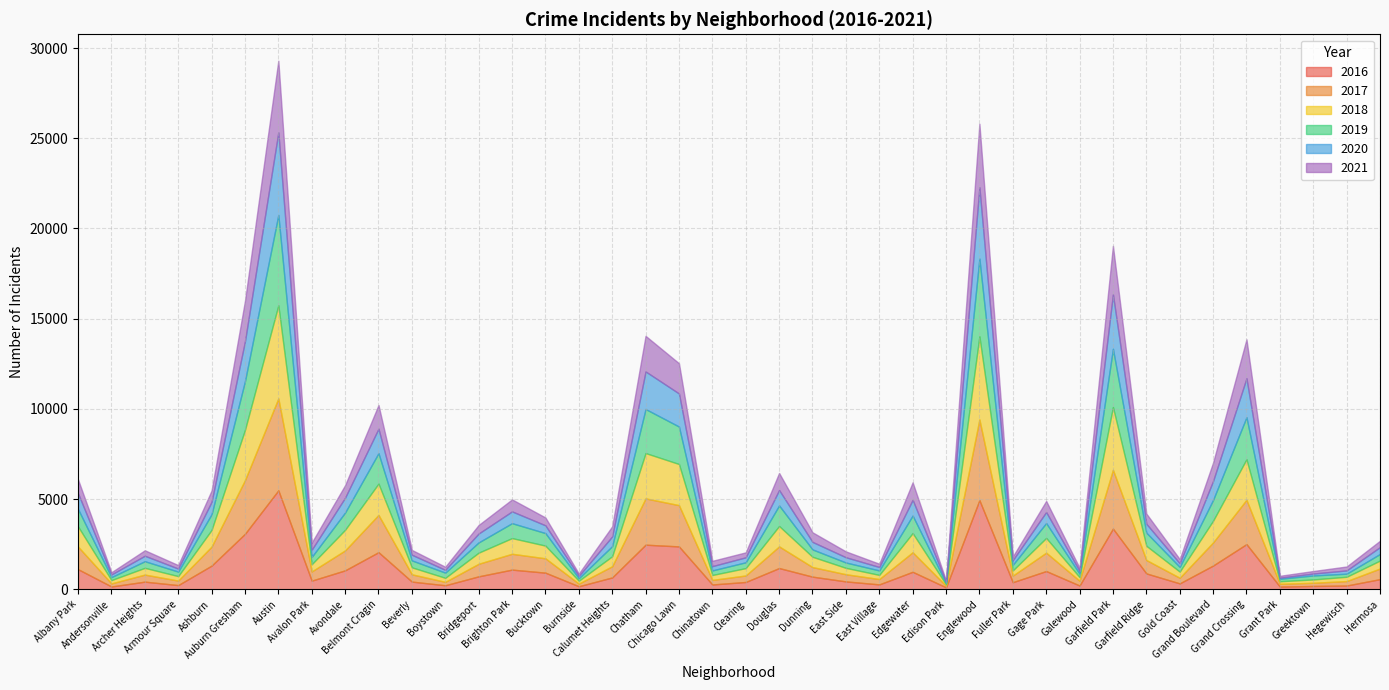

Reading left to right, what are all the values shown in this chart?

2017: Albany Park=1251	Andersonville=171	Archer Heights=391	Armour Square=251	Ashburn=1053	Auburn Gresham=2973	Austin=5095	Avalon Park=509	Avondale=1107	Belmont Cragin=2066	Beverly=404	Boystown=188	Bridgeport=697	Brighton Park=878	Bucktown=795	Burnside=145	Calumet Heights=620	Chatham=2566	Chicago Lawn=2288	Chinatown=253	Clearing=360	Douglas=1200	Dunning=531	East Side=397	East Village=296	Edgewater=1082	Edison Park=87	Englewood=4472	Fuller Park=365	Gage Park=1019	Galewood=265	Garfield Park=3257	Garfield Ridge=742	Gold Coast=311	Grand Boulevard=1281	Grand Crossing=2456	Grant Park=154	Greektown=176	Hegewisch=246	Hermosa=588
2019: Albany Park=968	Andersonville=166	Archer Heights=368	Armour Square=249	Ashburn=872	Auburn Gresham=2701	Austin=5008	Avalon Park=405	Avondale=957	Belmont Cragin=1687	Beverly=385	Boystown=287	Bridgeport=568	Brighton Park=827	Bucktown=694	Burnside=142	Calumet Heights=561	Chatham=2441	Chicago Lawn=2076	Chinatown=253	Clearing=322	Douglas=1140	Dunning=407	East Side=297	East Village=248	Edgewater=972	Edison Park=76	Englewood=4310	Fuller Park=309	Gage Park=825	Galewood=189	Garfield Park=3226	Garfield Ridge=728	Gold Coast=261	Grand Boulevard=1153	Grand Crossing=2328	Grant Park=138	Greektown=220	Hegewisch=171	Hermosa=365
2018: Albany Park=1117	Andersonville=183	Archer Heights=374	Armour Square=248	Ashburn=924	Auburn Gresham=2787	Austin=5162	Avalon Park=401	Avondale=1142	Belmont Cragin=1736	Beverly=386	Boystown=224	Bridgeport=616	Brighton Park=869	Bucktown=704	Burnside=160	Calumet Heights=554	Chatham=2513	Chicago Lawn=2281	Chinatown=273	Clearing=409	Douglas=1131	Dunning=571	East Side=354	East Village=230	Edgewater=1064	Edison Park=75	Englewood=4607	Fuller Park=289	Gage Park=816	Galewood=201	Garfield Park=3484	Garfield Ridge=789	Gold Coast=342	Grand Boulevard=1205	Grand Crossing=2250	Grant Park=141	Greektown=185	Hegewisch=240	Hermosa=442
2020: Albany Park=870	Andersonville=147	Archer Heights=303	Armour Square=169	Ashburn=686	Auburn Gresham=2212	Austin=4578	Avalon Park=400	Avondale=825	Belmont Cragin=1357	Beverly=315	Boystown=154	Bridgeport=493	Brighton Park=654	Bucktown=431	Burnside=126	Calumet Heights=538	Chatham=2084	Chicago Lawn=1834	Chinatown=239	Clearing=276	Douglas=856	Dunning=418	East Side=291	East Village=191	Edgewater=873	Edison Park=75	Englewood=3952	Fuller Park=259	Gage Park=611	Galewood=154	Garfield Park=3018	Garfield Ridge=494	Gold Coast=198	Grand Boulevard=1052	Grand Crossing=2157	Grant Park=60	Greektown=107	Hegewisch=181	Hermosa=382
2021: Albany Park=768	Andersonville=123	Archer Heights=303	Armour Square=193	Ashburn=627	Auburn Gresham=2236	Austin=3973	Avalon Park=395	Avondale=692	Belmont Cragin=1312	Beverly=265	Boystown=173	Bridgeport=474	Brighton Park=664	Bucktown=435	Burnside=130	Calumet Heights=559	Chatham=1973	Chicago Lawn=1676	Chinatown=293	Clearing=275	Douglas=944	Dunning=531	East Side=325	East Village=180	Edgewater=969	Edison Park=62	Englewood=3522	Fuller Park=200	Gage Park=615	Galewood=170	Garfield Park=2689	Garfield Ridge=565	Gold Coast=233	Grand Boulevard=1019	Grand Crossing=2161	Grant Park=104	Greektown=140	Hegewisch=217	Hermosa=351
2016: Albany Park=1110	Andersonville=151	Archer Heights=419	Armour Square=227	Ashburn=1308	Auburn Gresham=3071	Austin=5481	Avalon Park=475	Avondale=1046	Belmont Cragin=2053	Beverly=421	Boystown=219	Bridgeport=713	Brighton Park=1086	Bucktown=917	Burnside=164	Calumet Heights=653	Chatham=2468	Chicago Lawn=2372	Chinatown=262	Clearing=401	Douglas=1173	Dunning=696	East Side=432	East Village=267	Edgewater=965	Edison Park=103	Englewood=4939	Fuller Park=389	Gage Park=1007	Galewood=205	Garfield Park=3361	Garfield Ridge=876	Gold Coast=323	Grand Boulevard=1313	Grand Crossing=2500	Grant Park=146	Greektown=180	Hegewisch=204	Hermosa=559